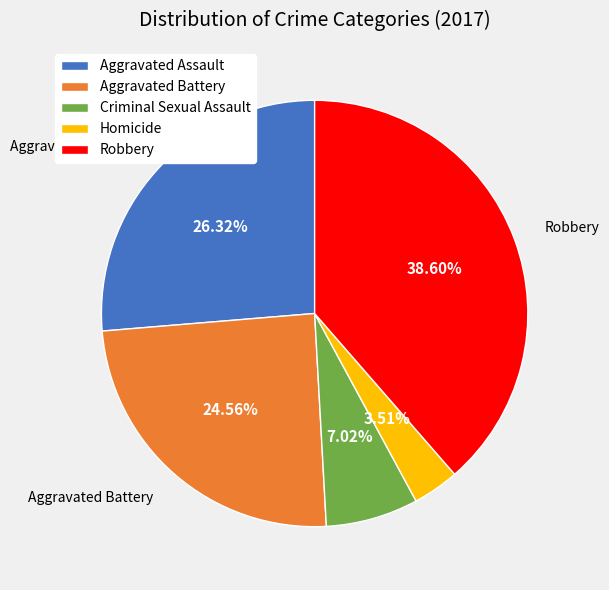

Does any single category account for the majority?

No